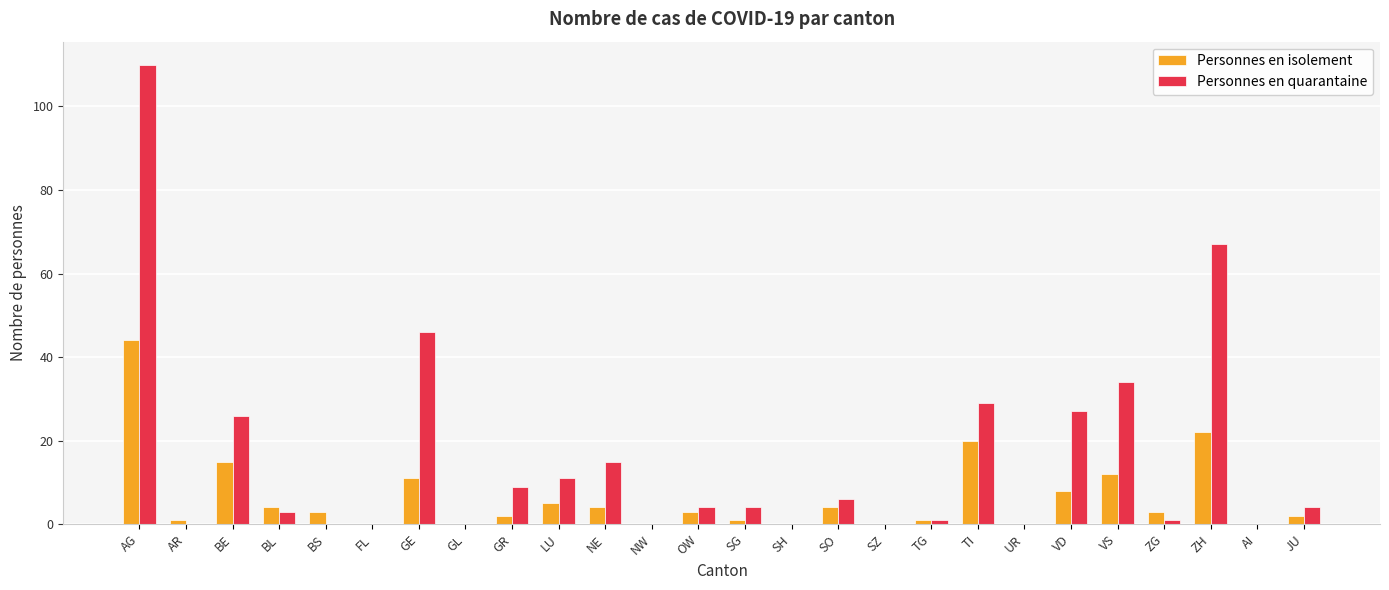

Reading left to right, extract all data points from this chart.

Personnes en isolement: AG=44	AR=1	BE=15	BL=4	BS=3	FL=0	GE=11	GL=0	GR=2	LU=5	NE=4	NW=0	OW=3	SG=1	SH=0	SO=4	SZ=0	TG=1	TI=20	UR=0	VD=8	VS=12	ZG=3	ZH=22	AI=0	JU=2
Personnes en quarantaine: AG=110	AR=0	BE=26	BL=3	BS=0	FL=0	GE=46	GL=0	GR=9	LU=11	NE=15	NW=0	OW=4	SG=4	SH=0	SO=6	SZ=0	TG=1	TI=29	UR=0	VD=27	VS=34	ZG=1	ZH=67	AI=0	JU=4